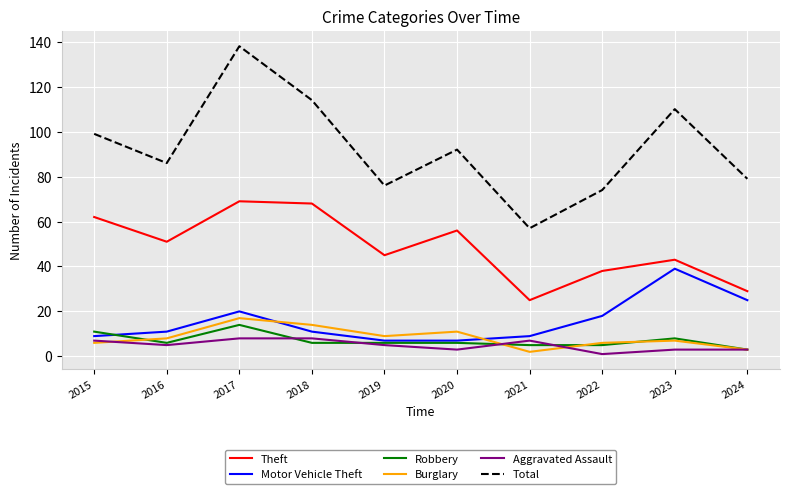

Which series has the widest spread of values?

Total